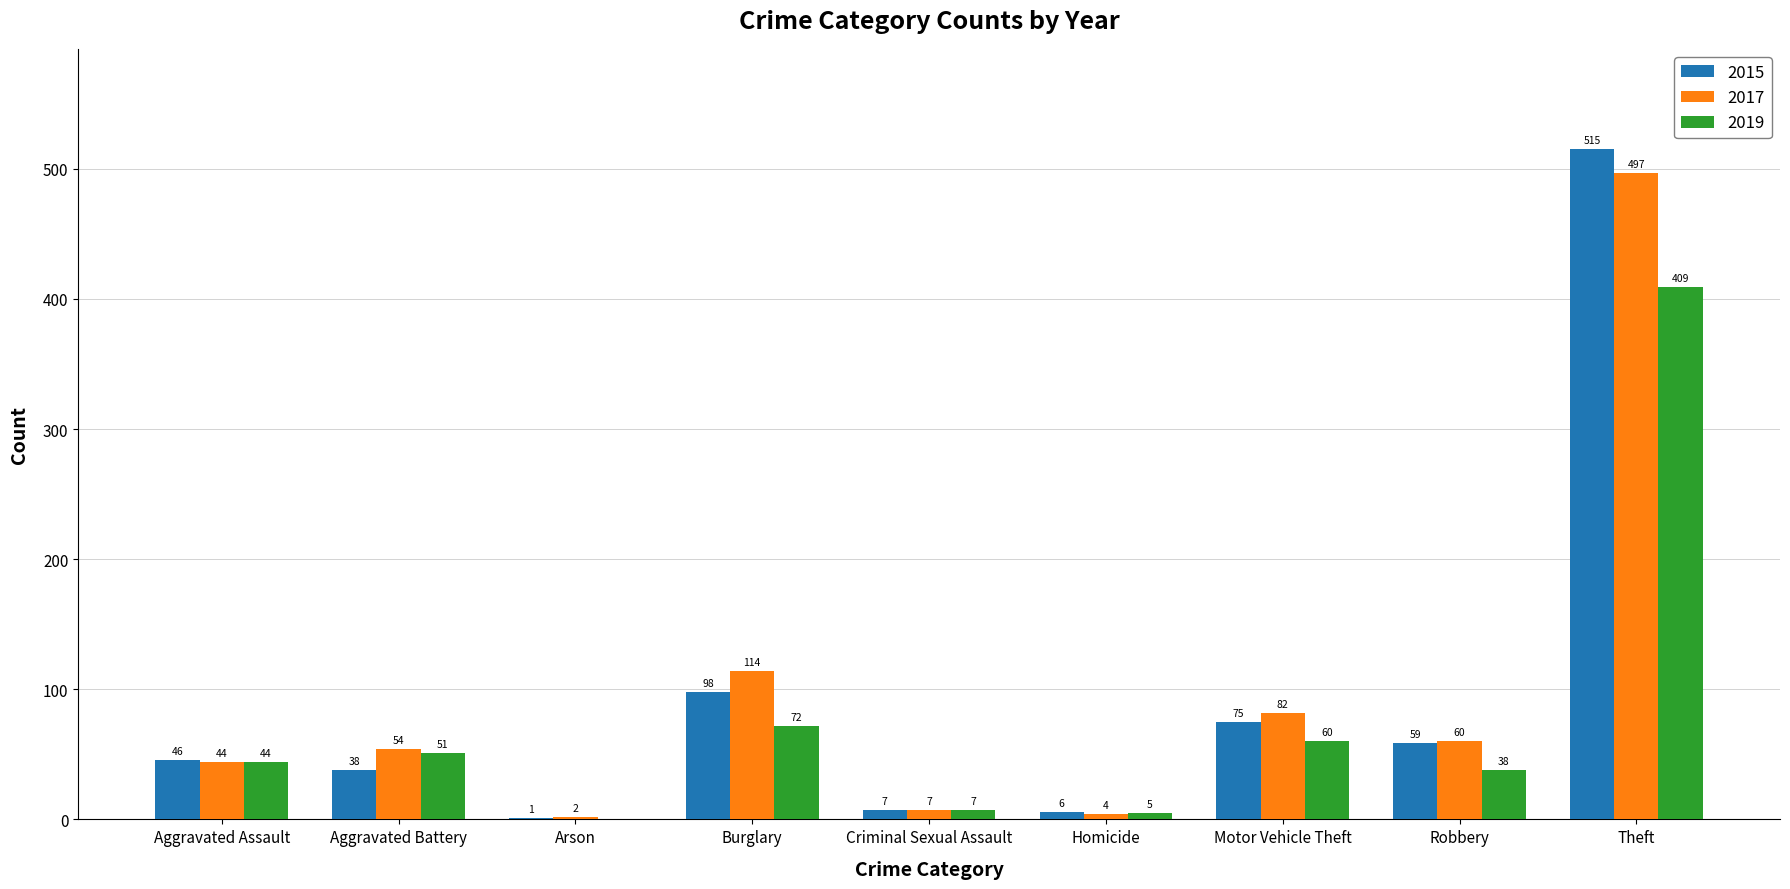

What is the maximum value for 2015?

515